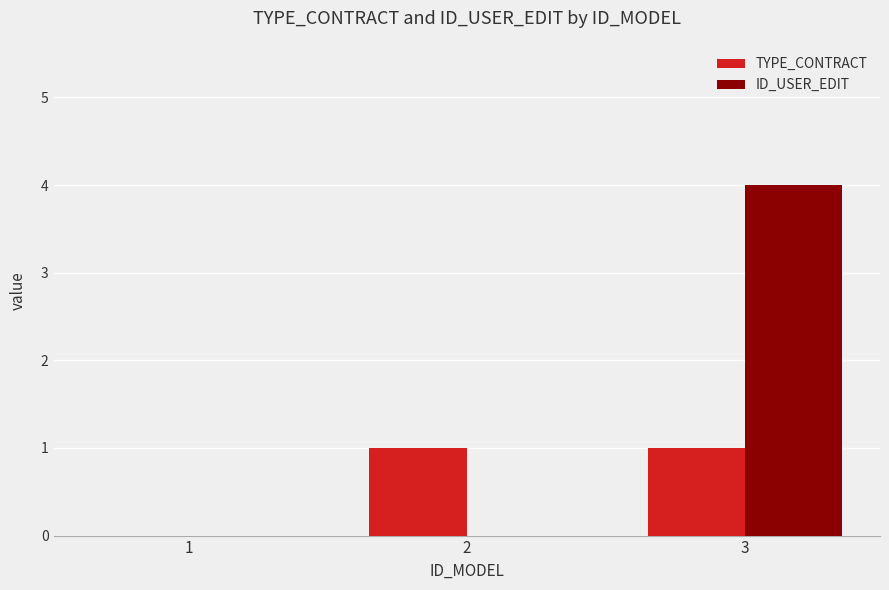

Reading left to right, transcribe all the data shown in this chart.

TYPE_CONTRACT: 0	1	1
ID_USER_EDIT: 0	0	4